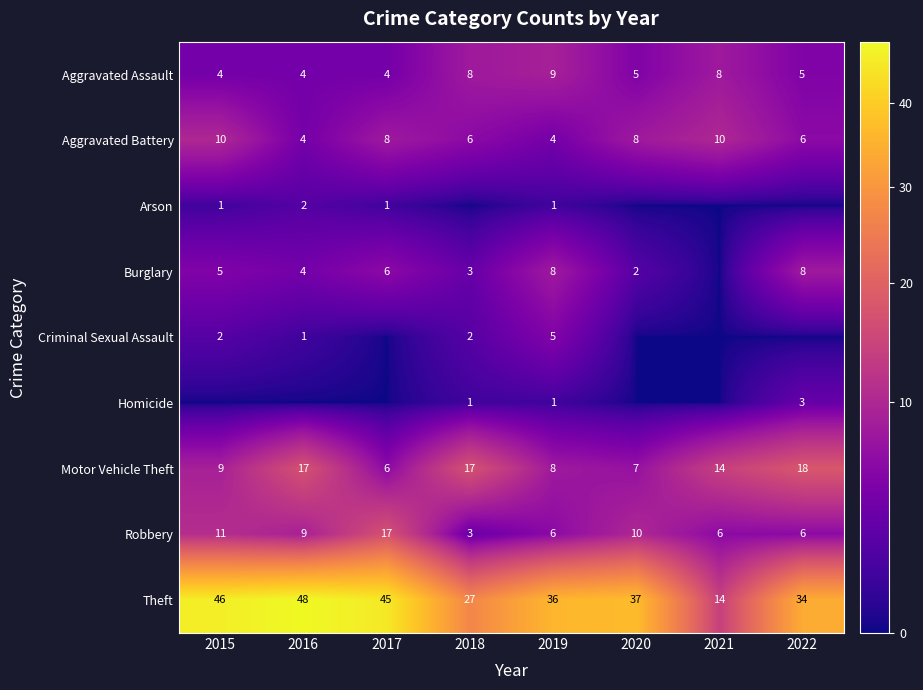

What is the sum of all Aggravated Battery values?

56